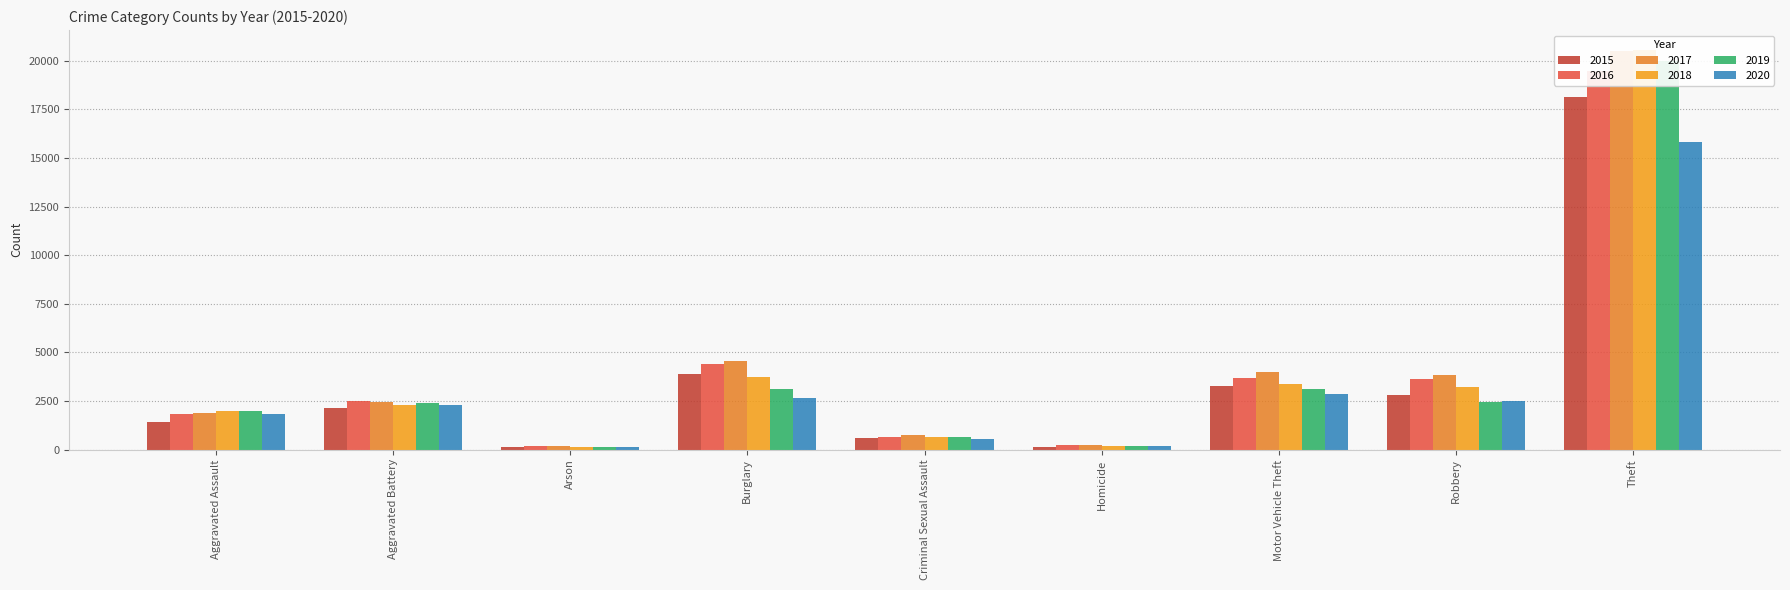

At how many categories does at least one series exceed 16589?

1